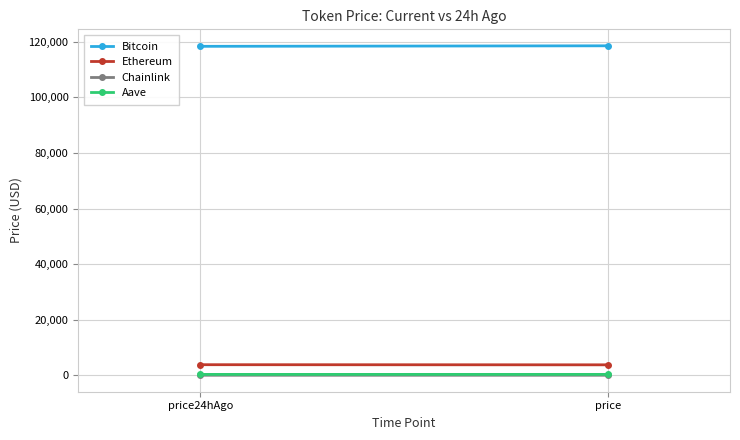

At price24hAgo, list the series in order from smallest to largest.

Chainlink, Aave, Ethereum, Bitcoin